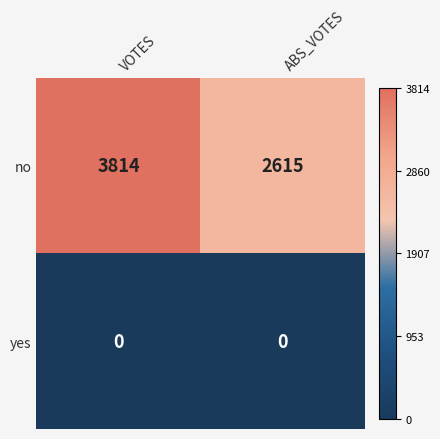

List the series in order of their overall mean, highest first.

no, yes